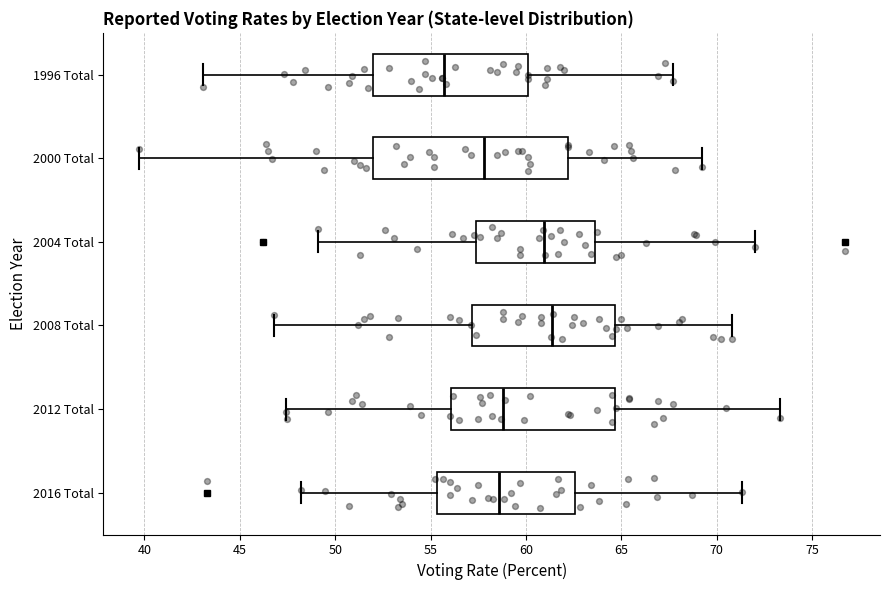

Where does the left whisker of the box for 2008 Total end on the x-axis? The values are not printed on the chart, so give them approximately, as read against the axis.

47.0